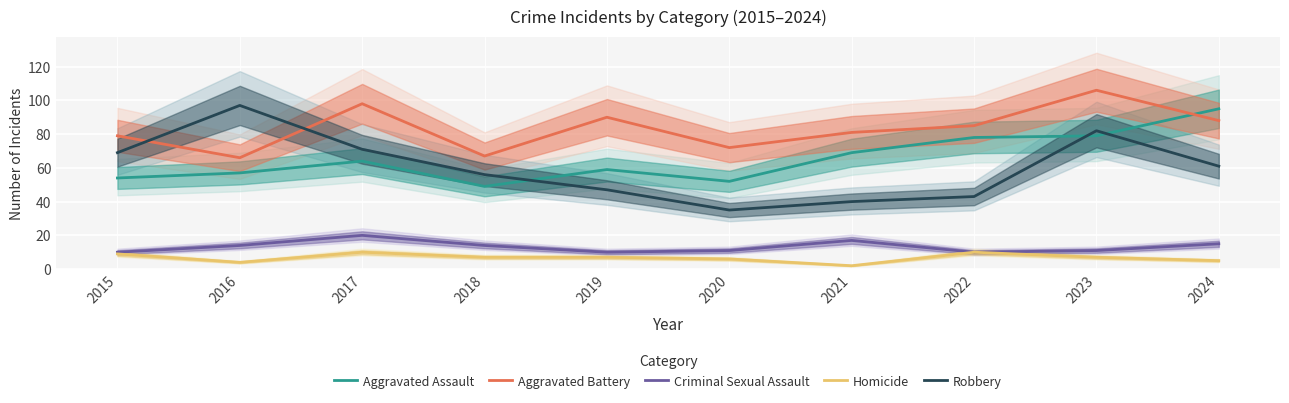

Read the Homicide value at 2022.

10